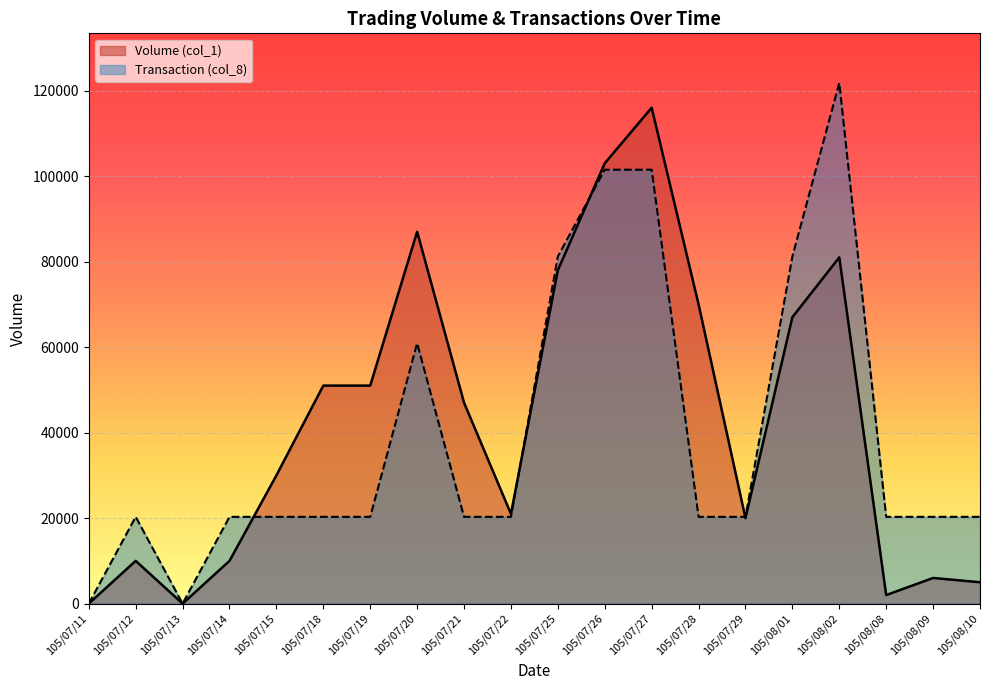

In Volume (col_1), how many points are lower than both neighbors (excluding endpoints)?

4